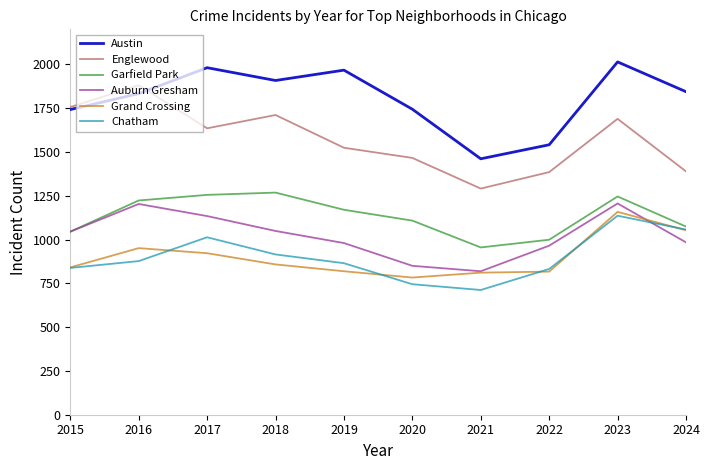

What is the minimum value shown in the chart?

712